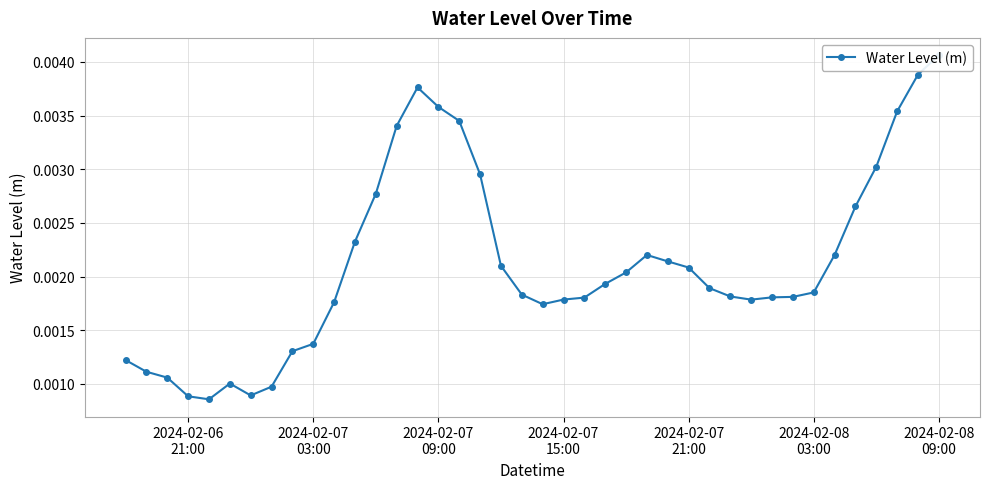

True or false: the data has more than 0 interior local peaks.

True